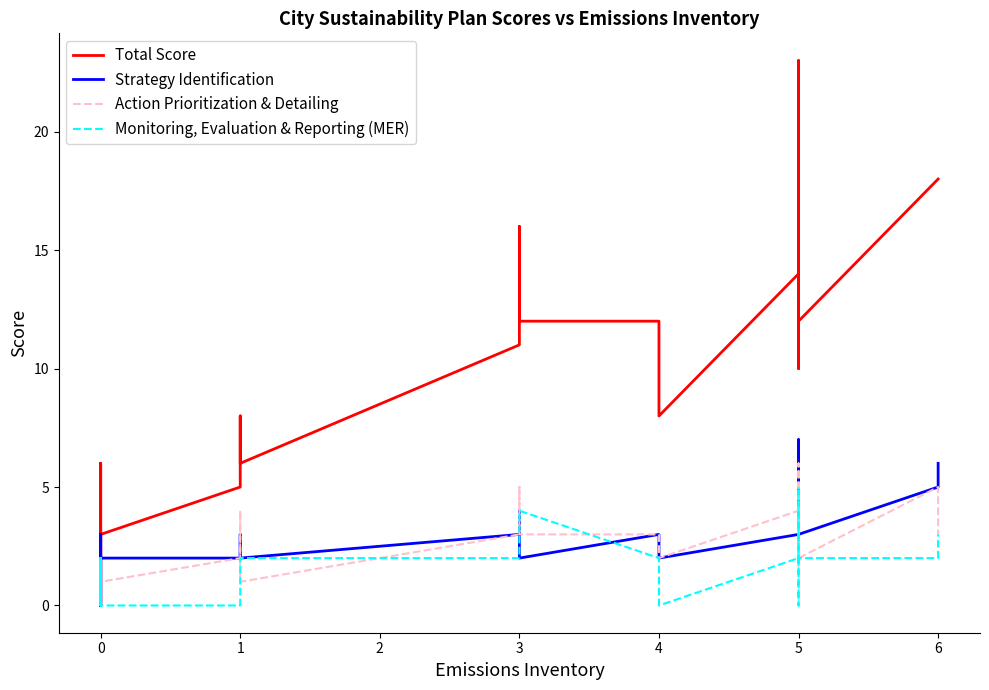

What is the difference between the maximum and minimum values in the Total Score series?

23